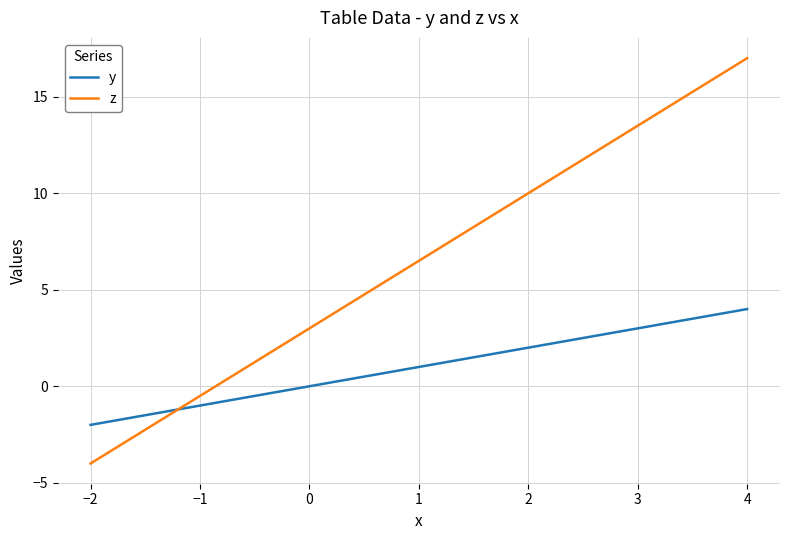

True or false: y and z intersect in this chart.

True